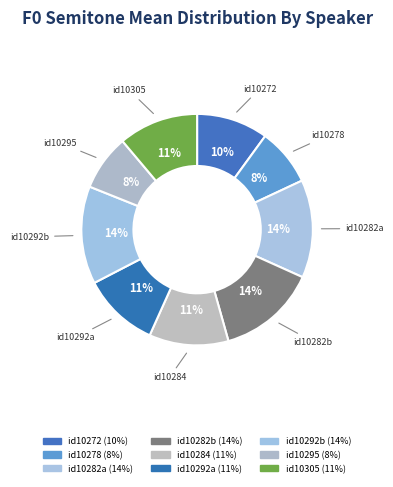

How many slices are in this pie chart?

9